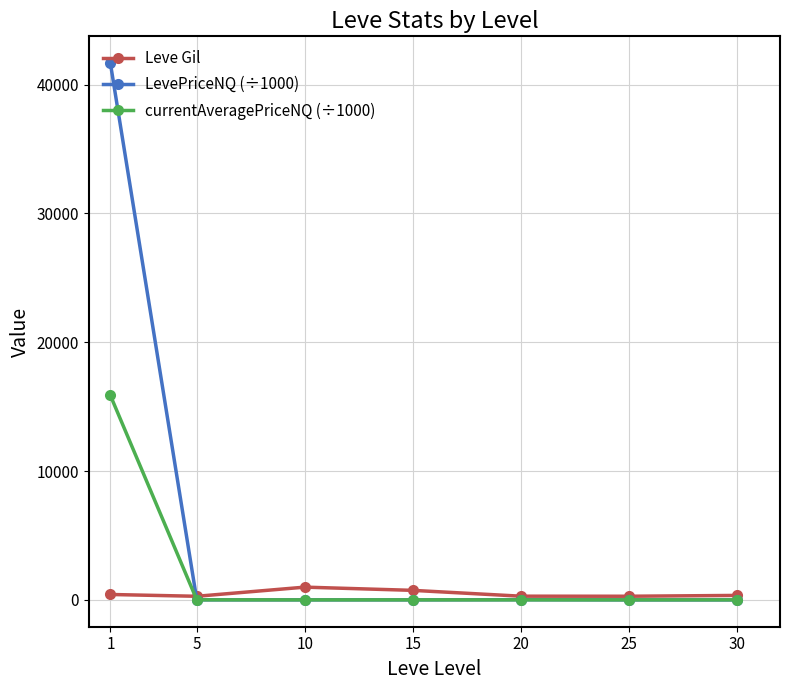

How many data points in LevePriceNQ (÷1000) are above 3?

5